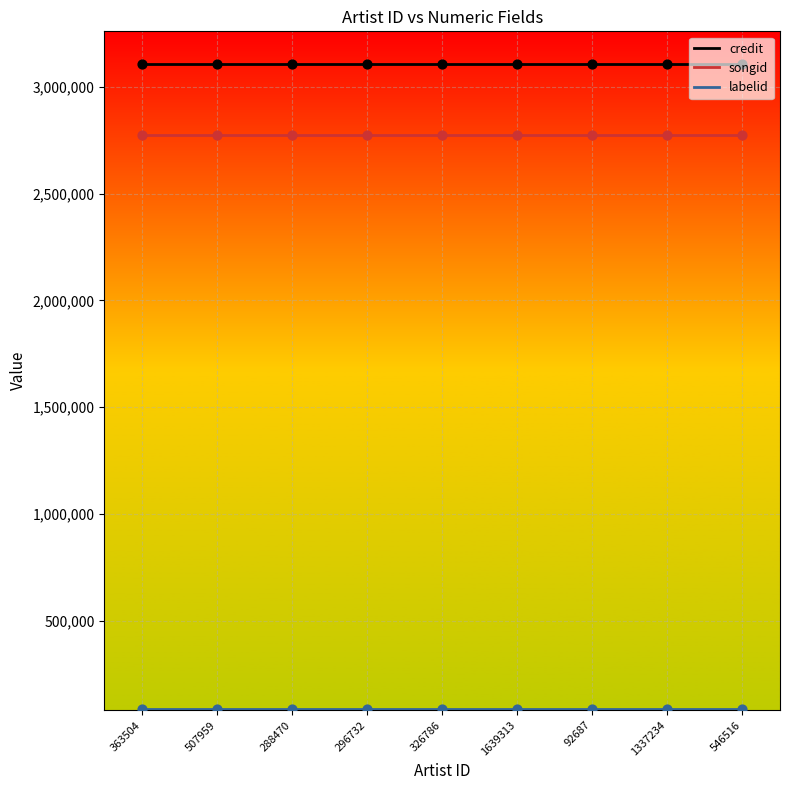

At how many categories does at least one series exceed 379316?

9